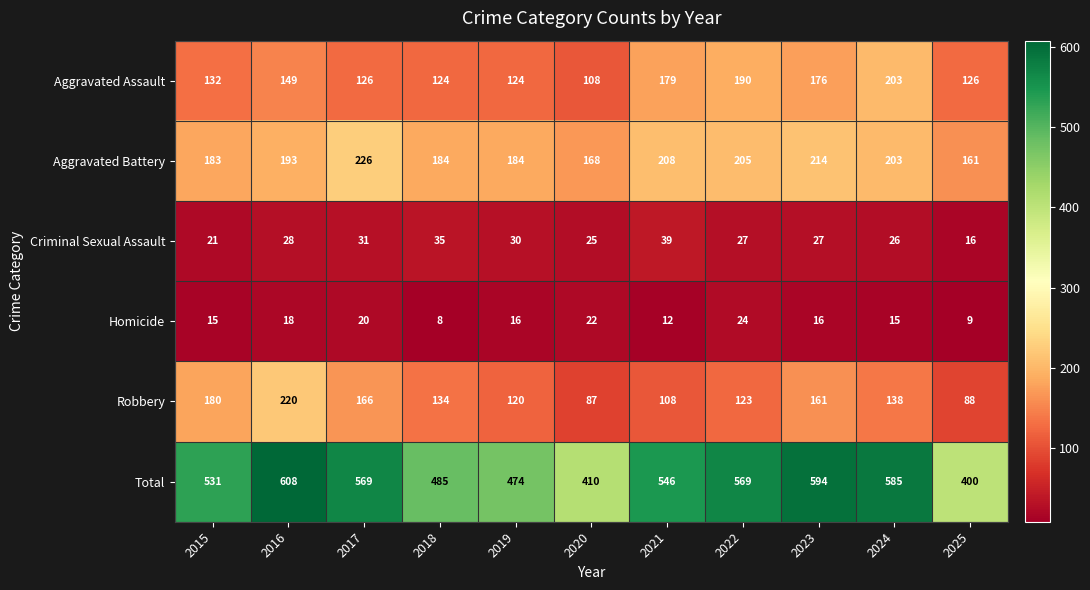

At which label does Criminal Sexual Assault first exceed 27?

2016